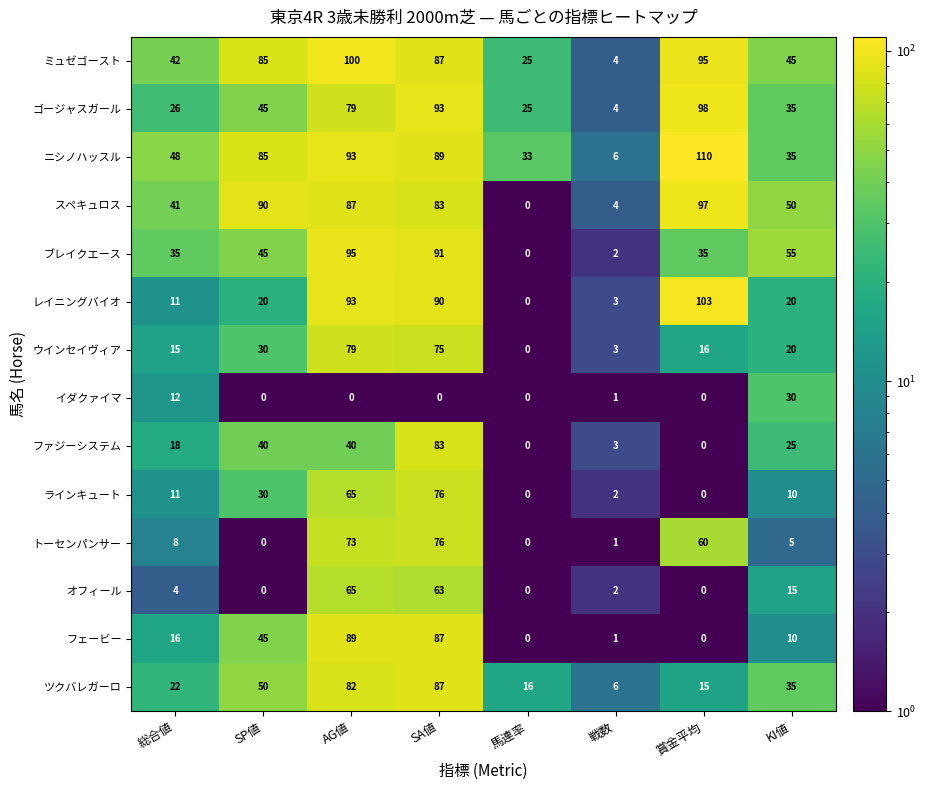

The オフィール series shows 0 at SP値. True or false?

True